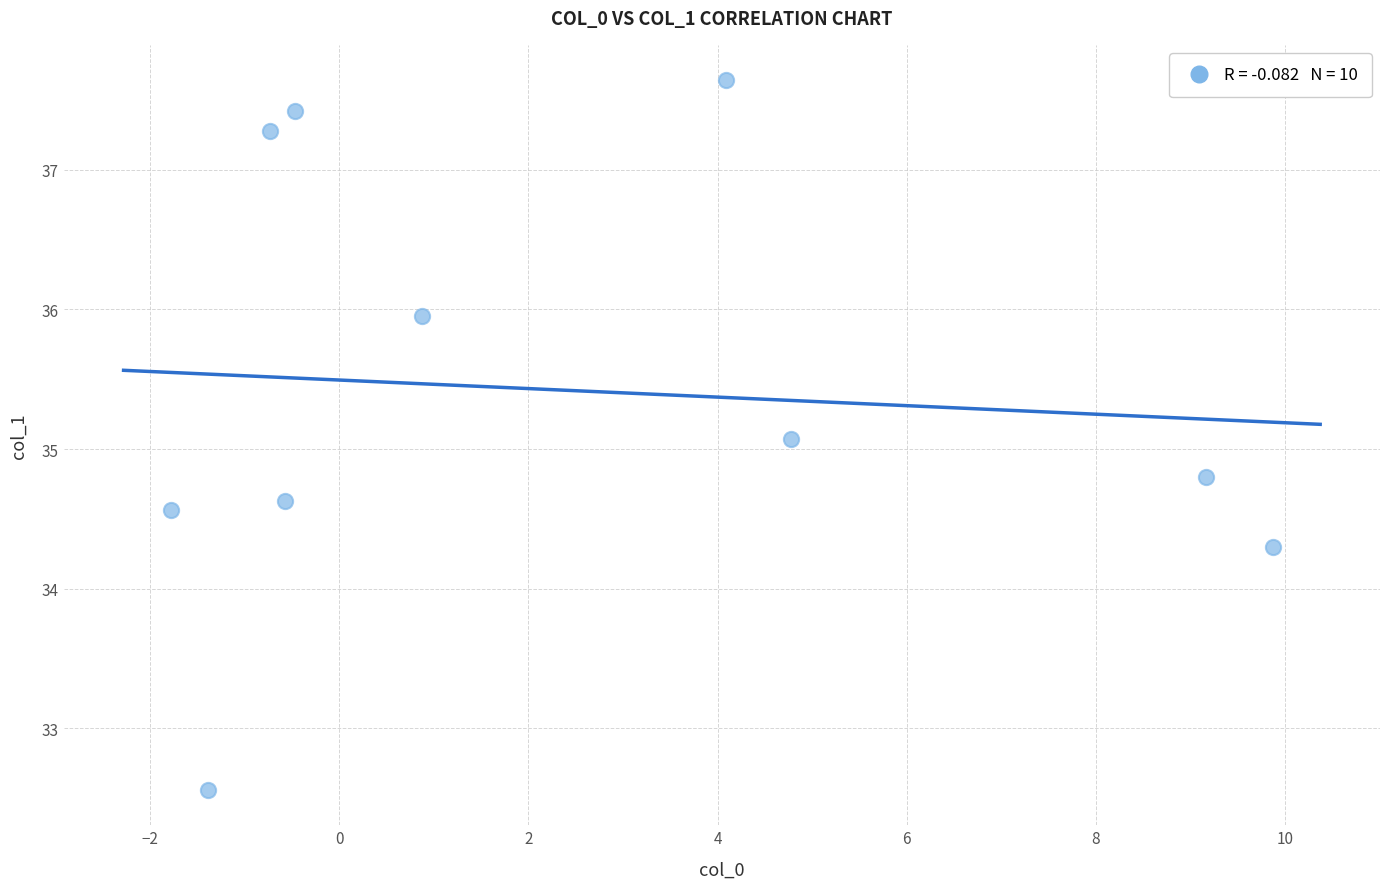

What is the range of X values (max minus min)?

11.6